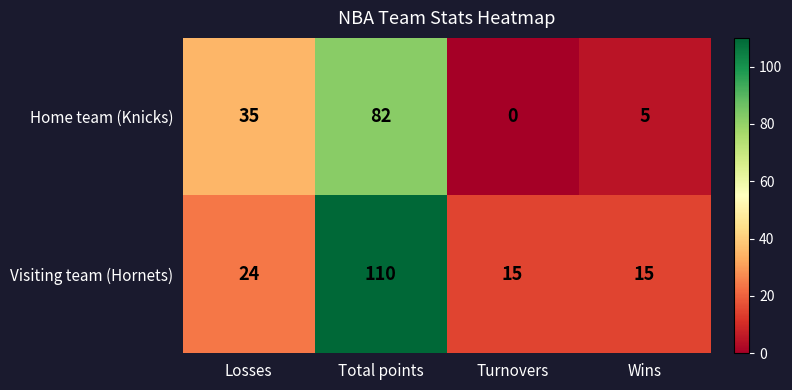

What is the maximum value shown in the chart?

110